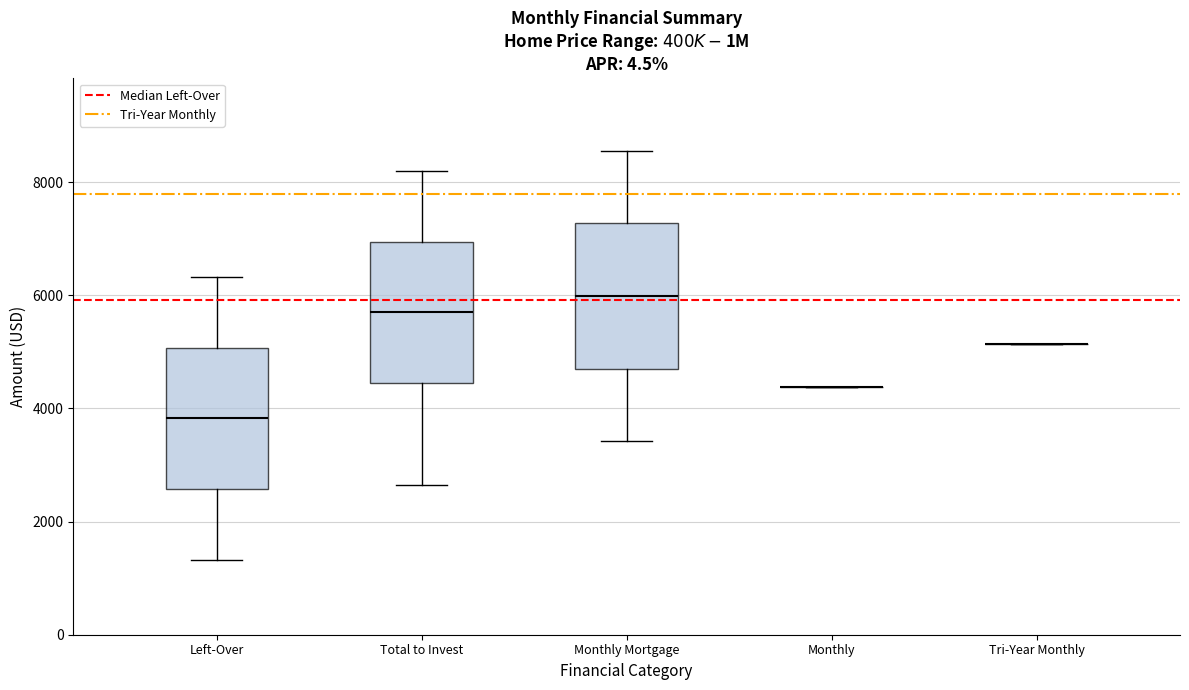

Where does the lower whisker of the box for Left-Over end on the y-axis? The values are not printed on the chart, so give them approximately, as read against the axis.

1400